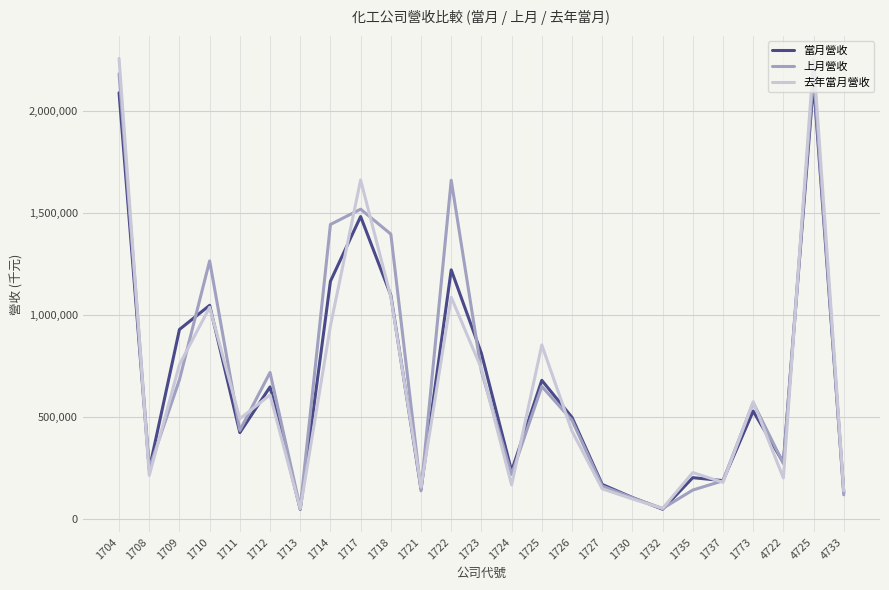

What is the sum of all 當月營收 values?

16510496